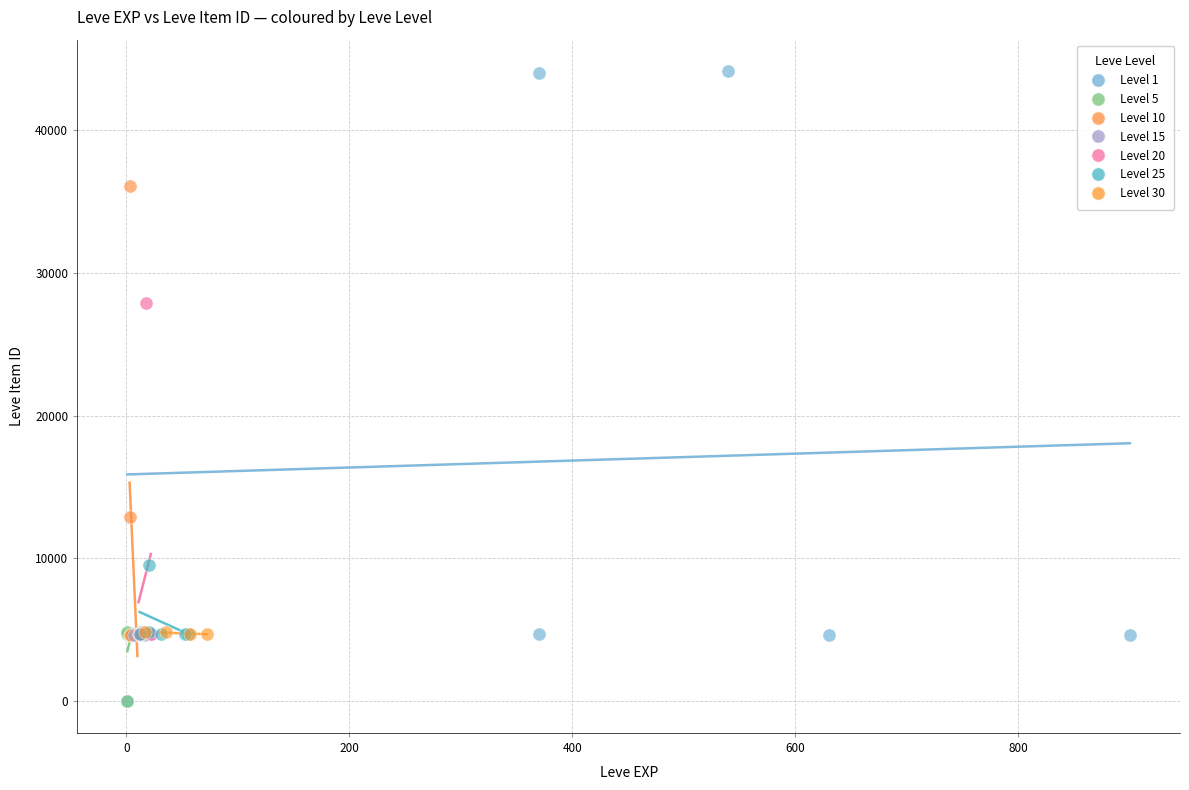

Which series has the largest Y range (max minus min)?

Level 1